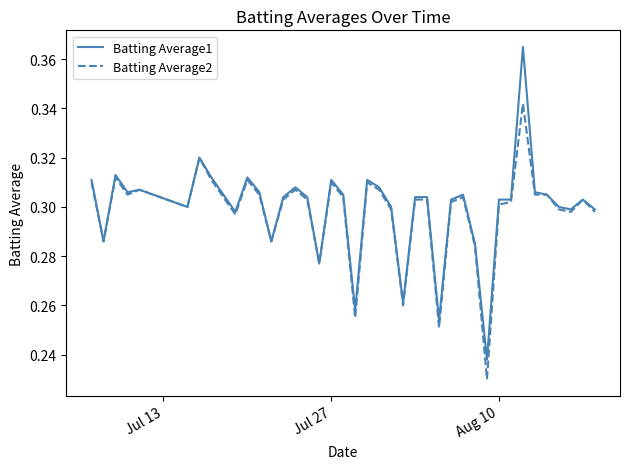

Which series has the widest spread of values?

Batting Average1